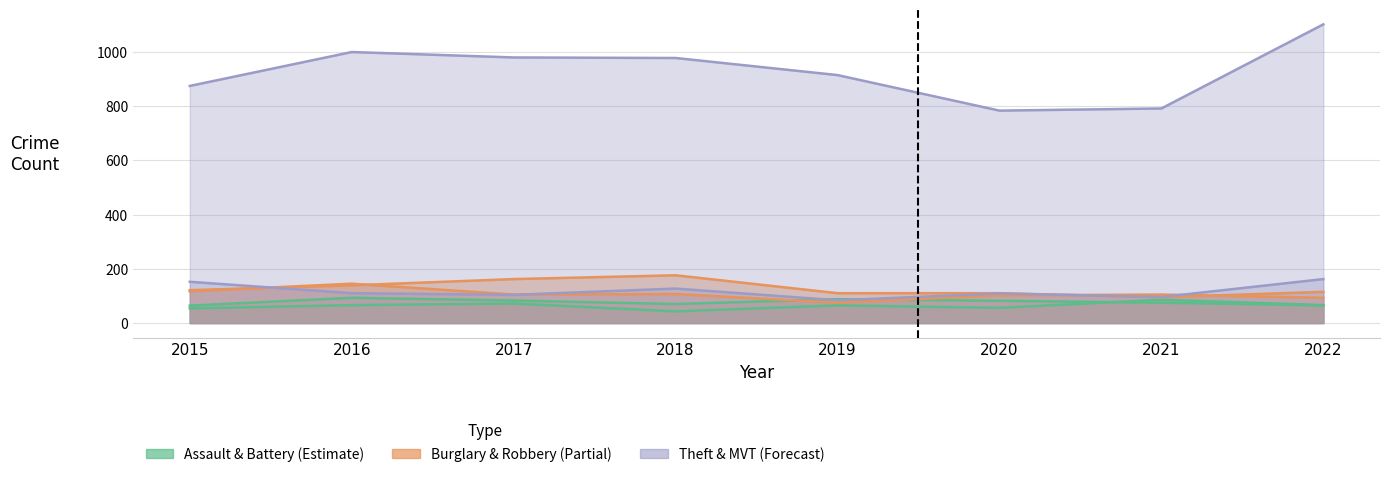

What is the spread (max minus min) of values at 2022?

1036